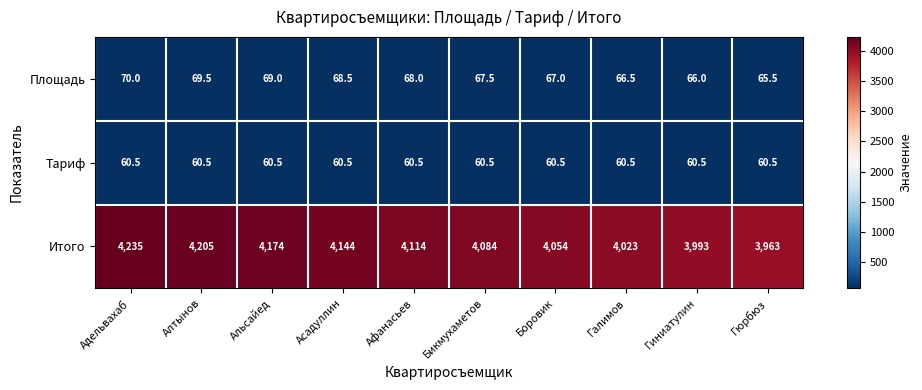

List the series in order of their peak value, highest first.

Итого, Площадь, Тариф